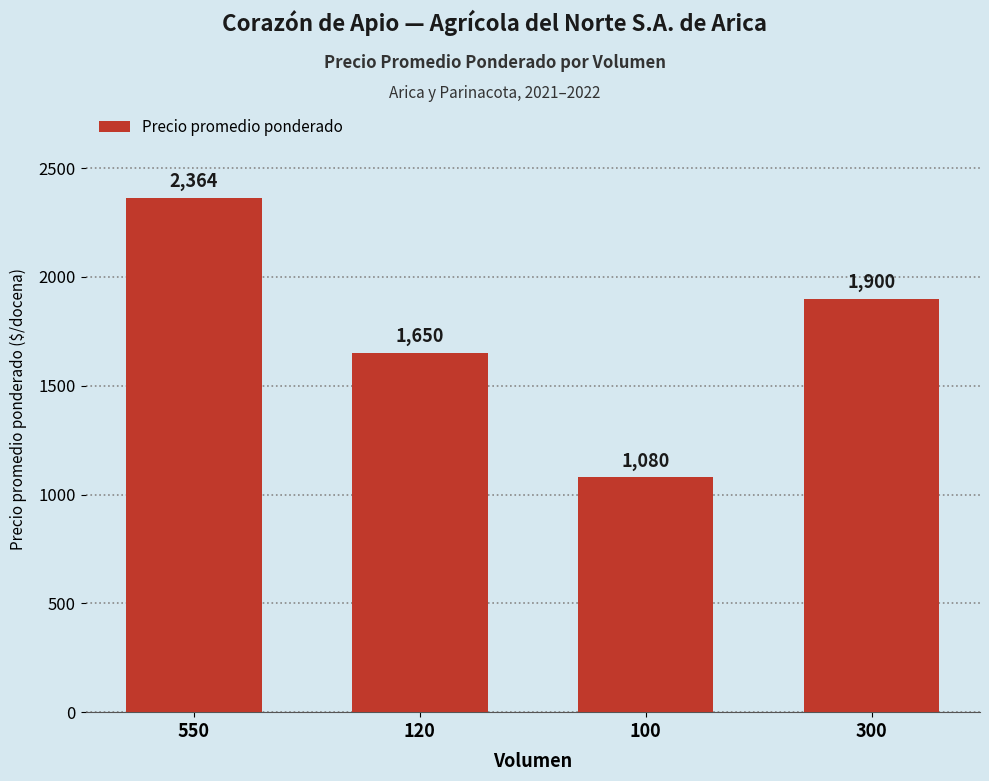

What is the maximum value shown in the chart?

2364